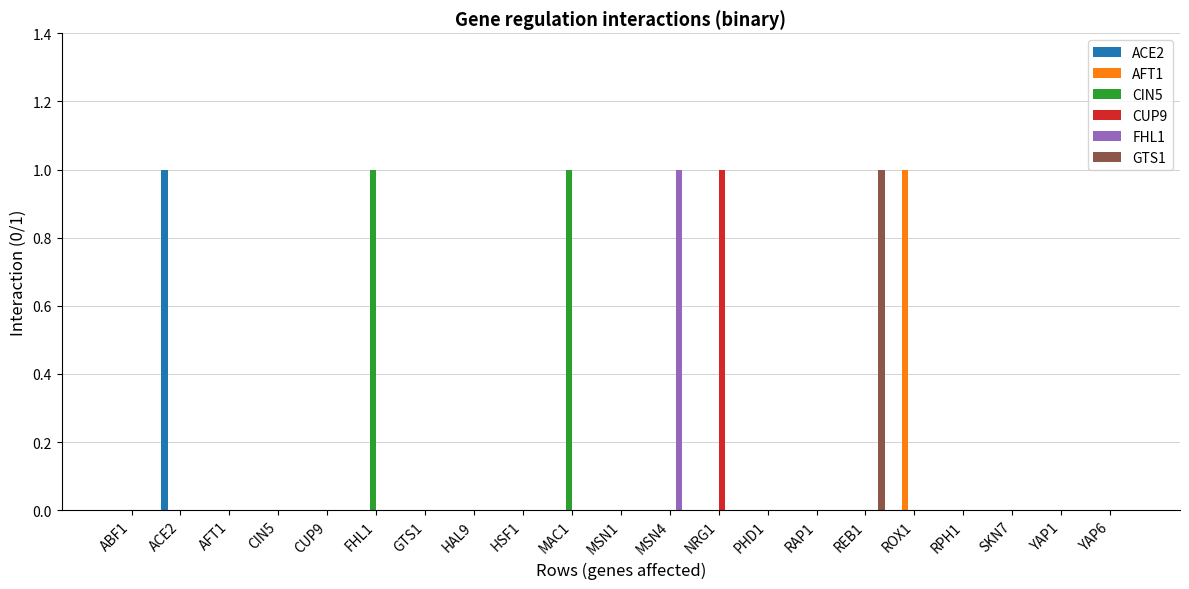

The value of GTS1 at HSF1 is -1. True or false?

False